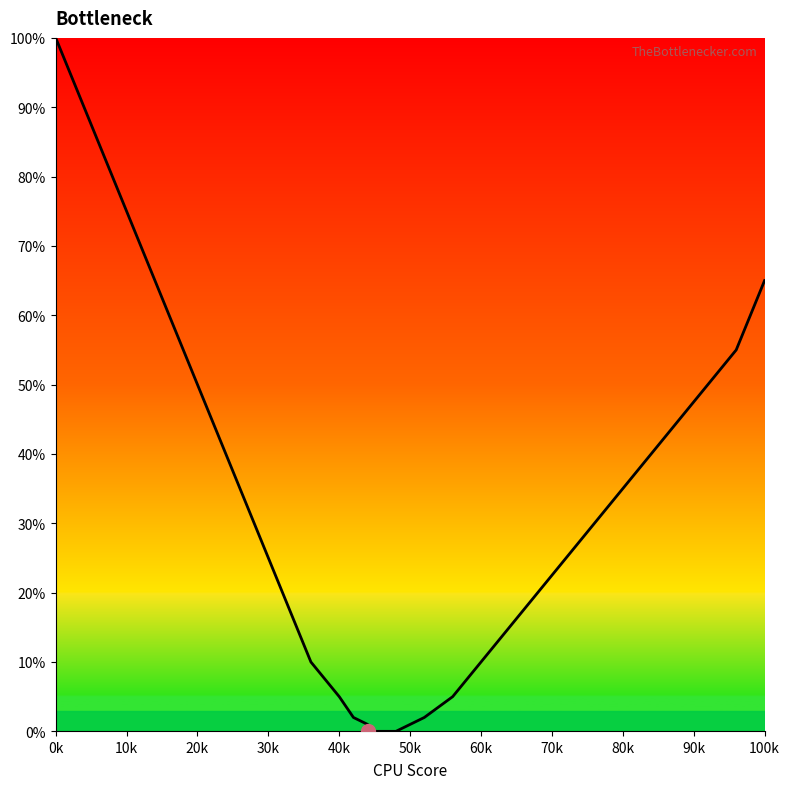

How many lines are shown in the chart?

1